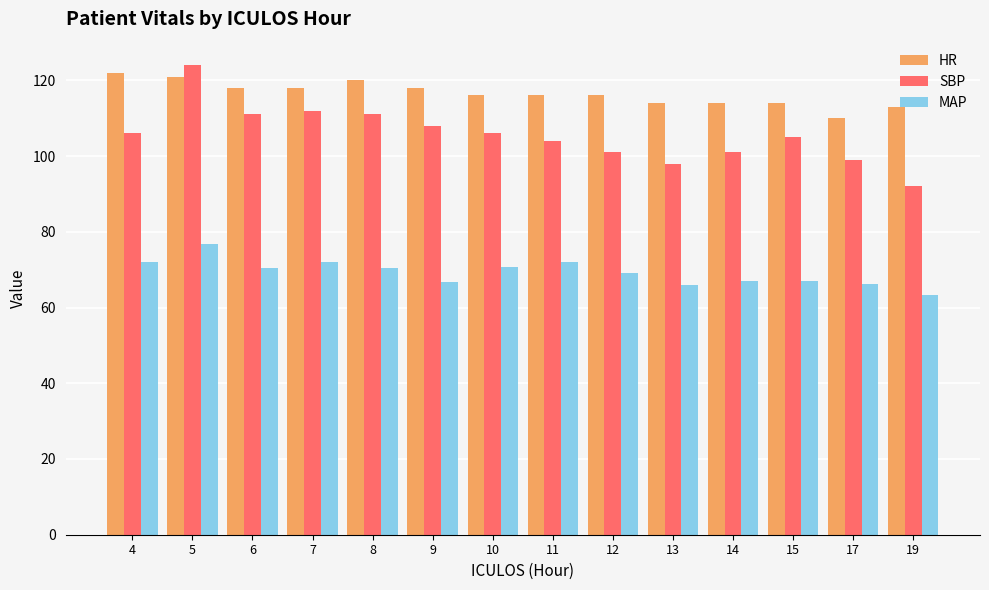

True or false: HR has a value of 163.1 at 11.

False